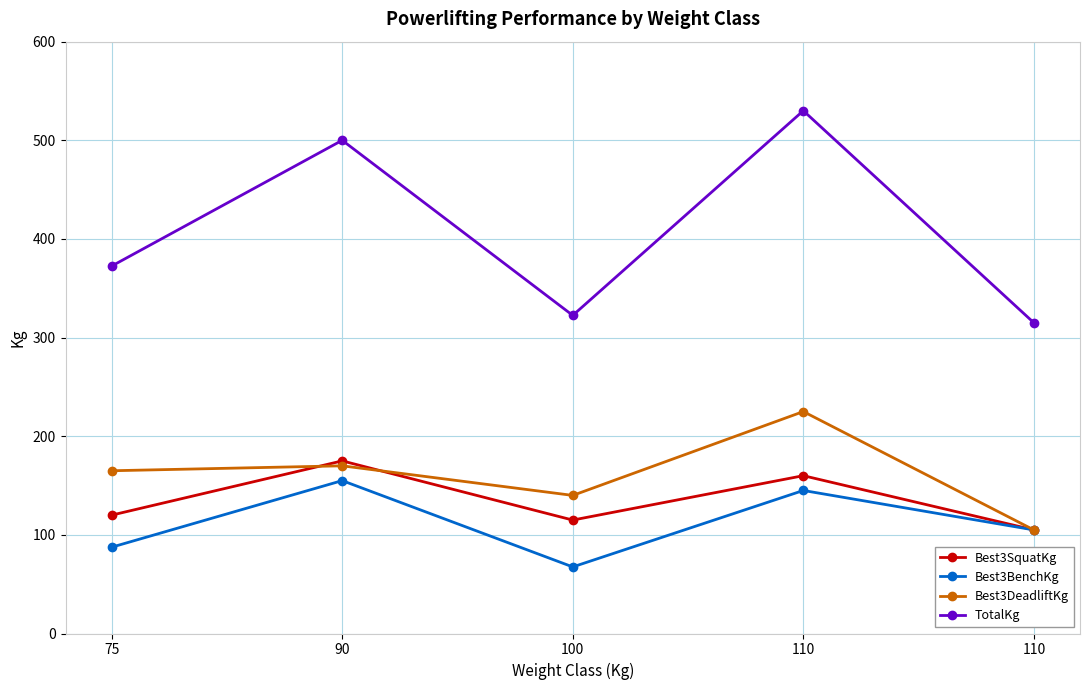

What are all the series names shown in the legend?

Best3SquatKg, Best3BenchKg, Best3DeadliftKg, TotalKg